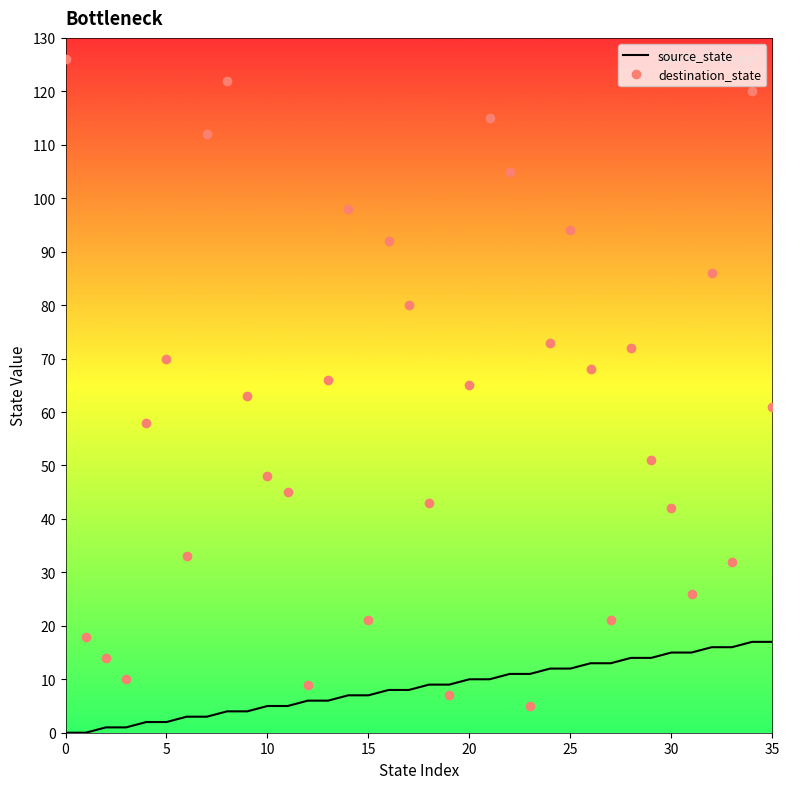

How many series are shown in this chart?

2